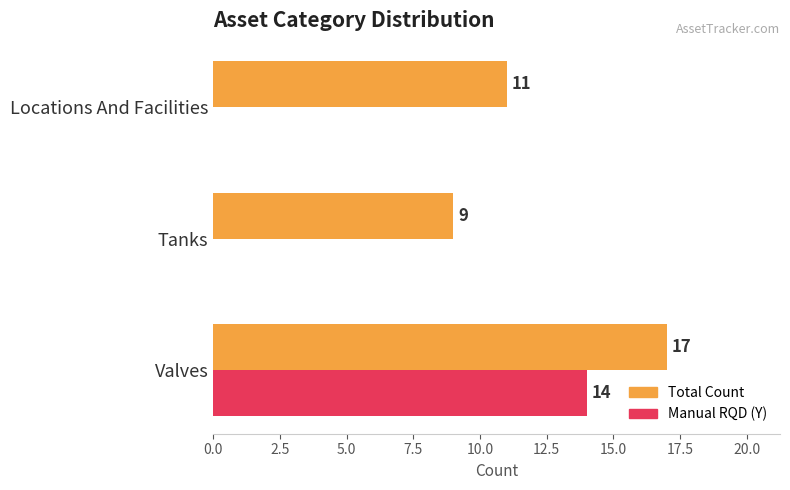

What is the maximum value shown in the chart?

17